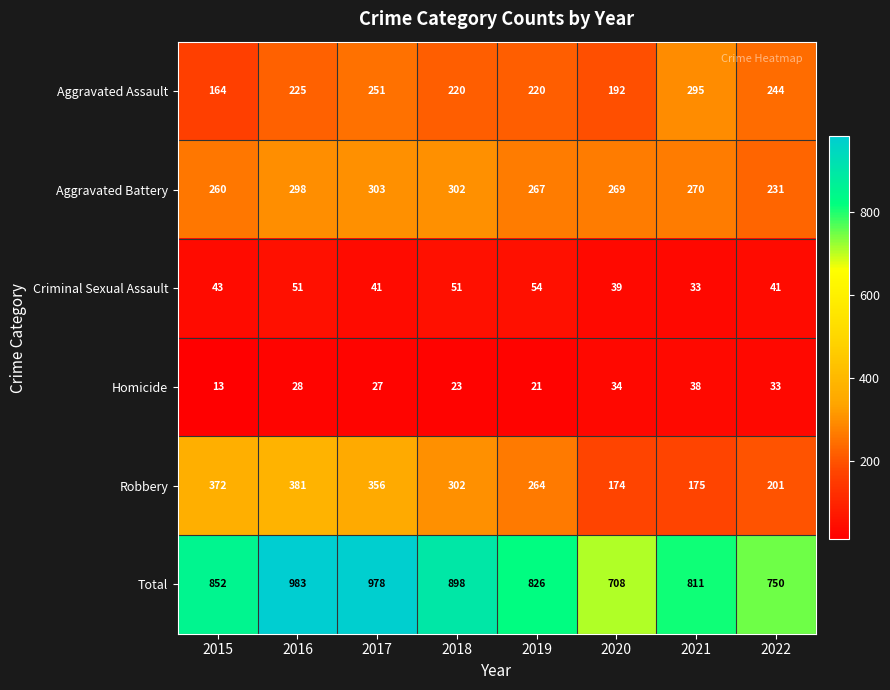

What is the sum of the Homicide values at 2017 and 2020?

61